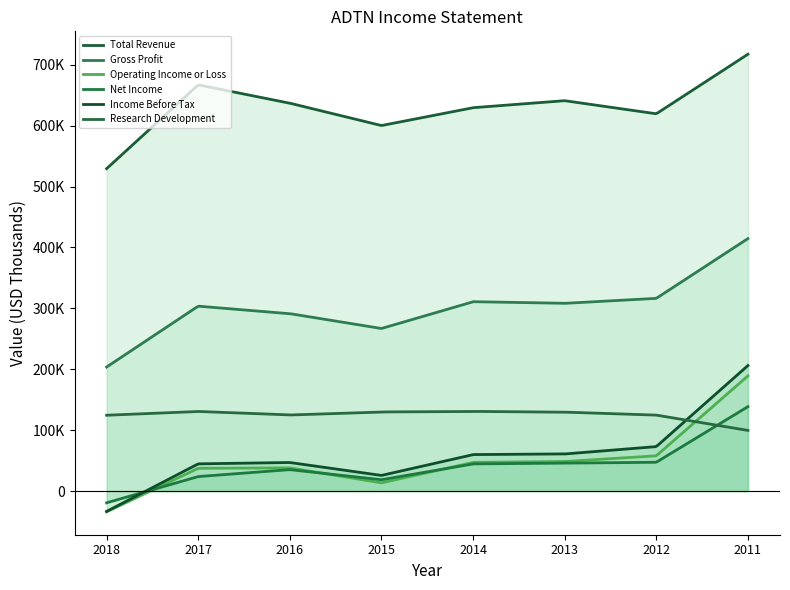

Reading right to left, list all the values displayed in this chart.

Total Revenue: 2011=717200	2012=619400	2013=640900	2014=629400	2015=600100	2016=636800	2017=666900	2018=529300
Gross Profit: 2011=414500	2012=316400	2013=308200	2014=310900	2015=266900	2016=291300	2017=303600	2018=203600
Operating Income or Loss: 2011=189100	2012=57900	2013=48500	2014=47100	2015=13500	2016=38100	2017=37400	2018=-34100
Net Income: 2011=138600	2012=47300	2013=45800	2014=44600	2015=18600	2016=35200	2017=23800	2018=-19300
Income Before Tax: 2011=206100	2012=73000	2013=60900	2014=59900	2015=25700	2016=46900	2017=44700	2018=-33400
Research Development: 2011=99600	2012=124700	2013=129600	2014=130800	2015=129900	2016=124900	2017=130700	2018=124500